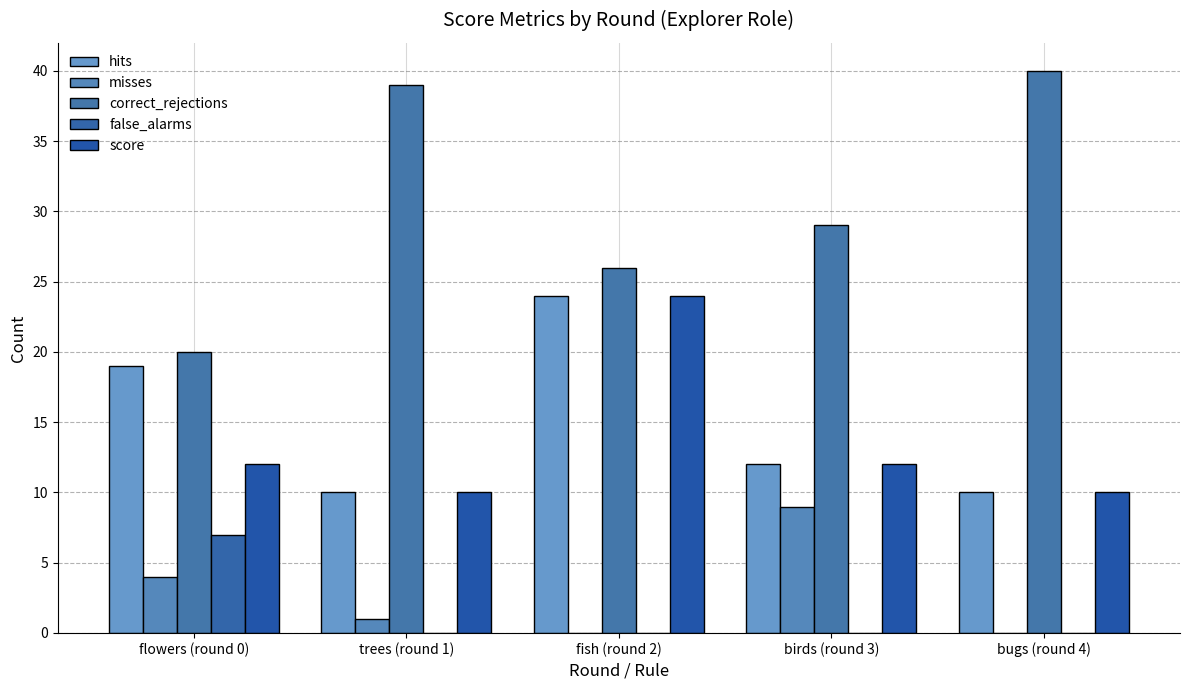

Count the number of data series in this chart.

5